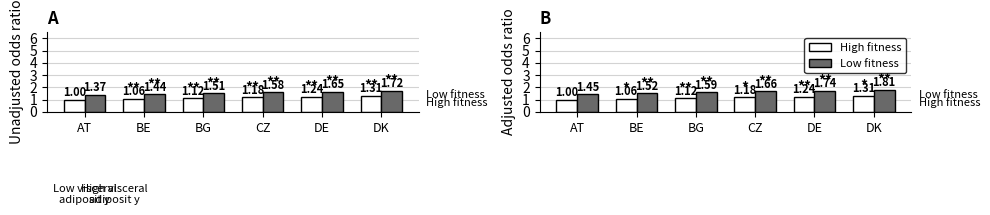

What are all the series names shown in the legend?

High fitness, Low fitness